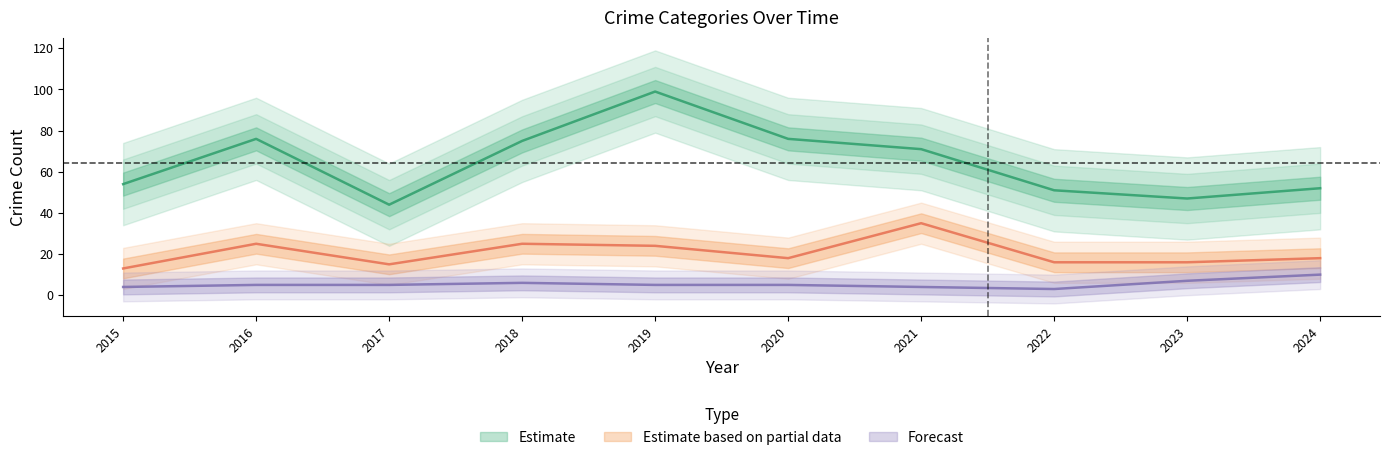

At which label does Robbery reach its minimum?

2015